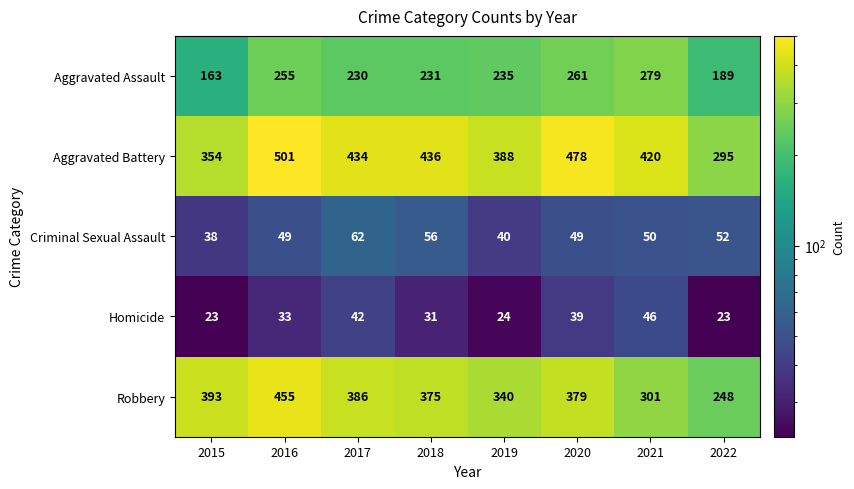

What is the average value of the Aggravated Battery series?

413